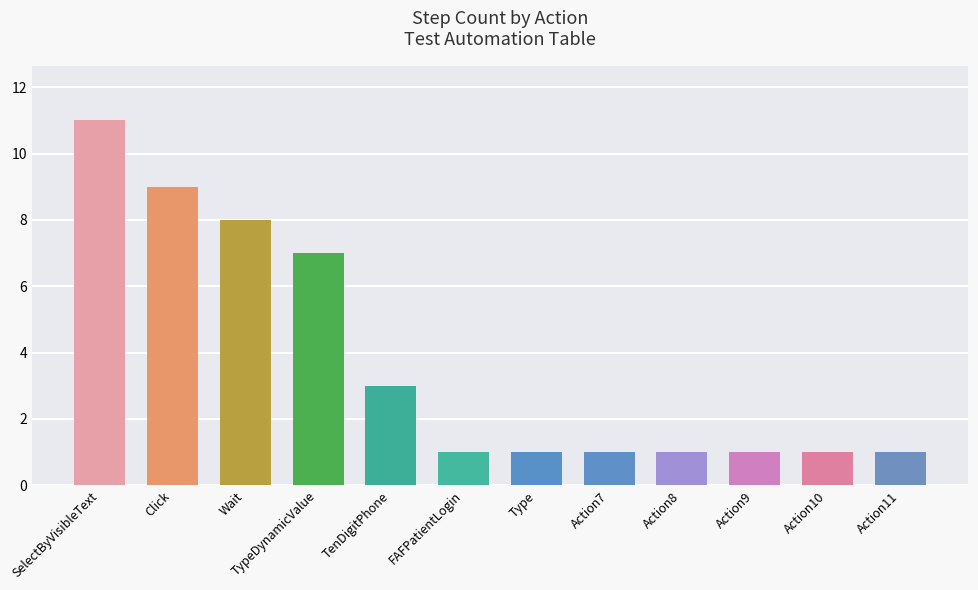

How many series are shown in this chart?

1